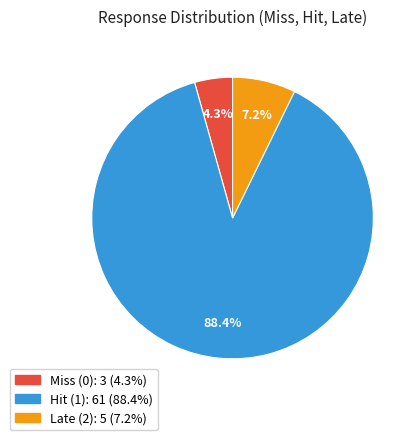

To the nearest percent, what is the difference between the largest and smallest slice percentages?

84%